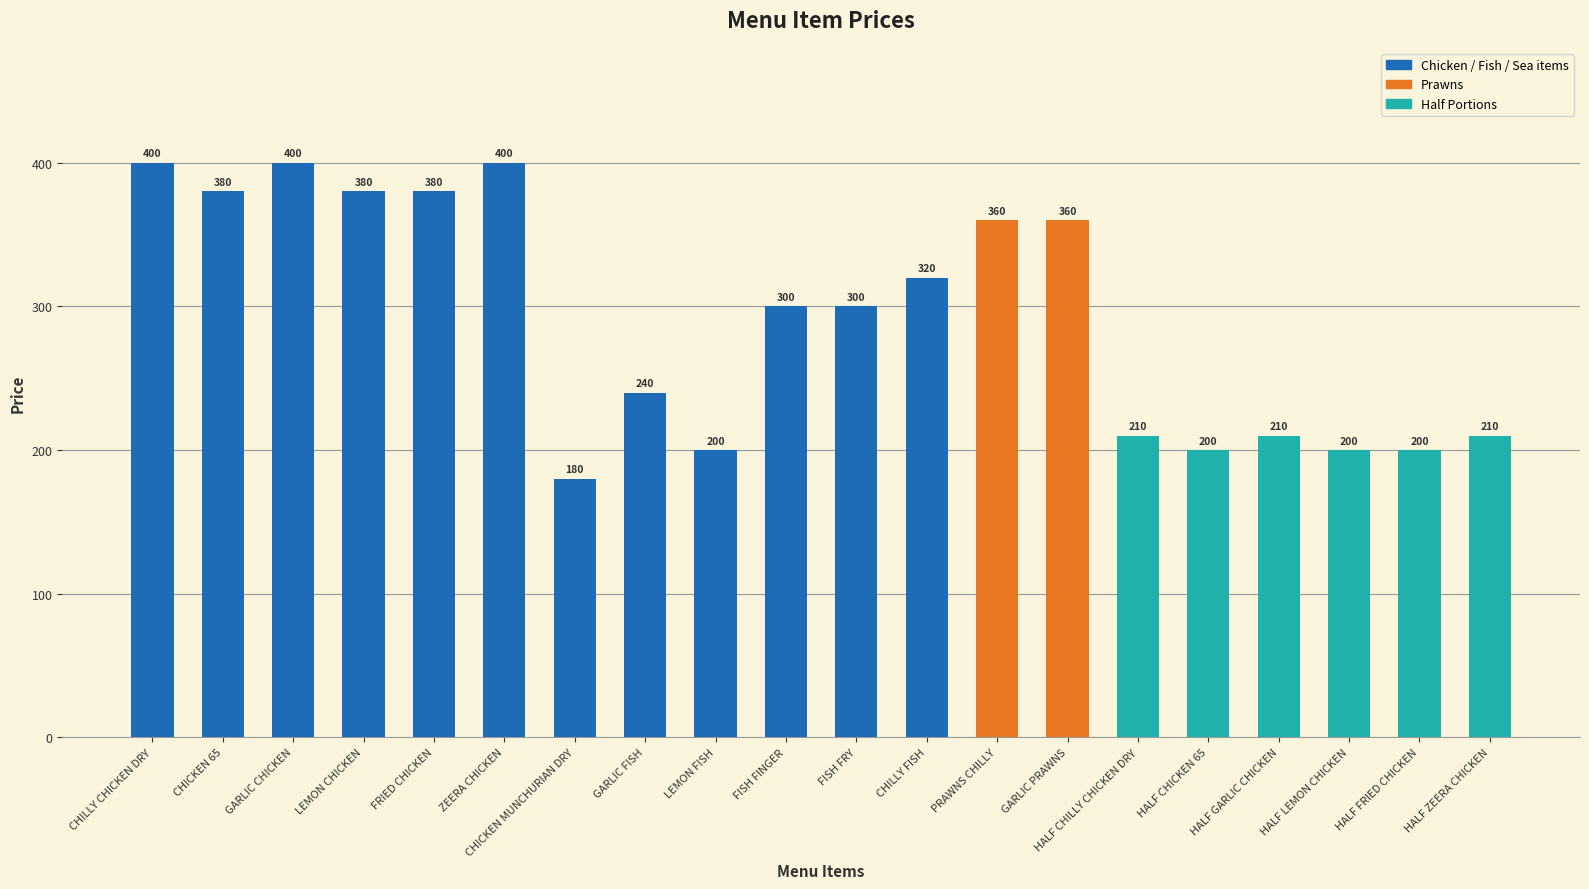

What is the ratio of the value at PRAWNS CHILLY to the value at CHICKEN 65?

0.9